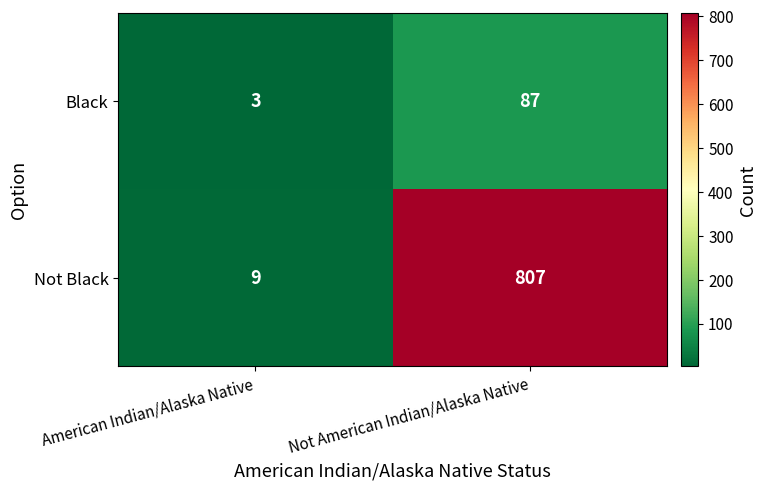

Reading left to right, list all the values displayed in this chart.

Black: 3	87
Not Black: 9	807